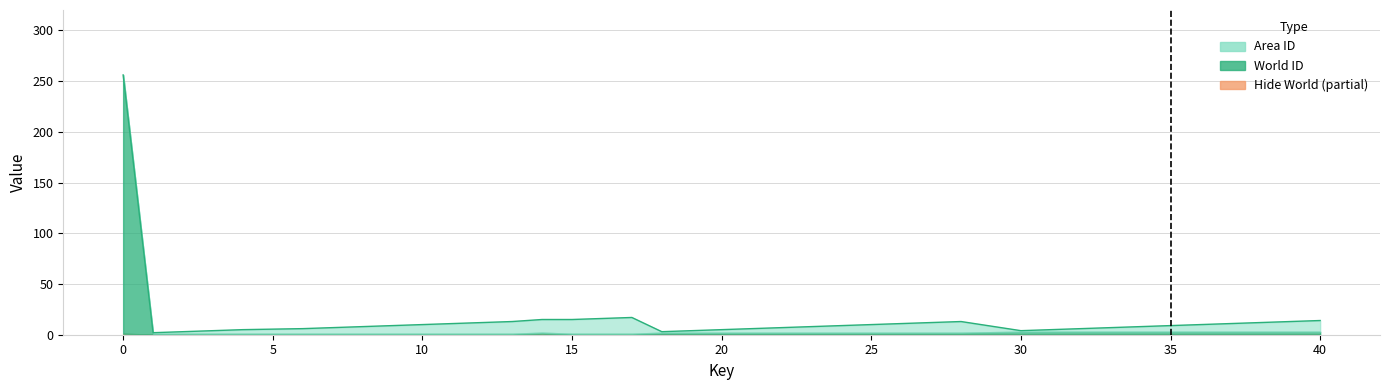

True or false: Hide World and World ID intersect in this chart.

False